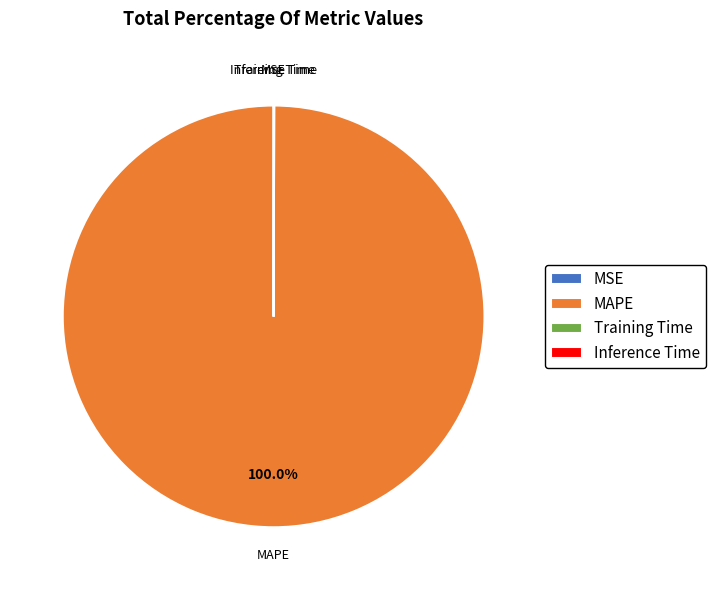

Which slice is the largest?

MAPE